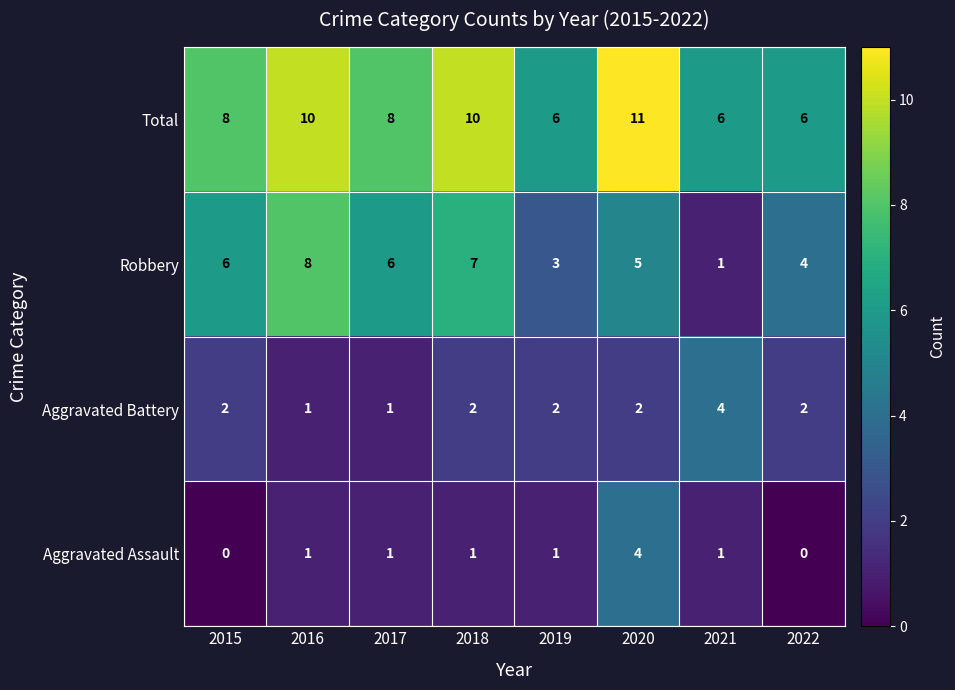

Which series has the largest range (max minus min)?

Robbery